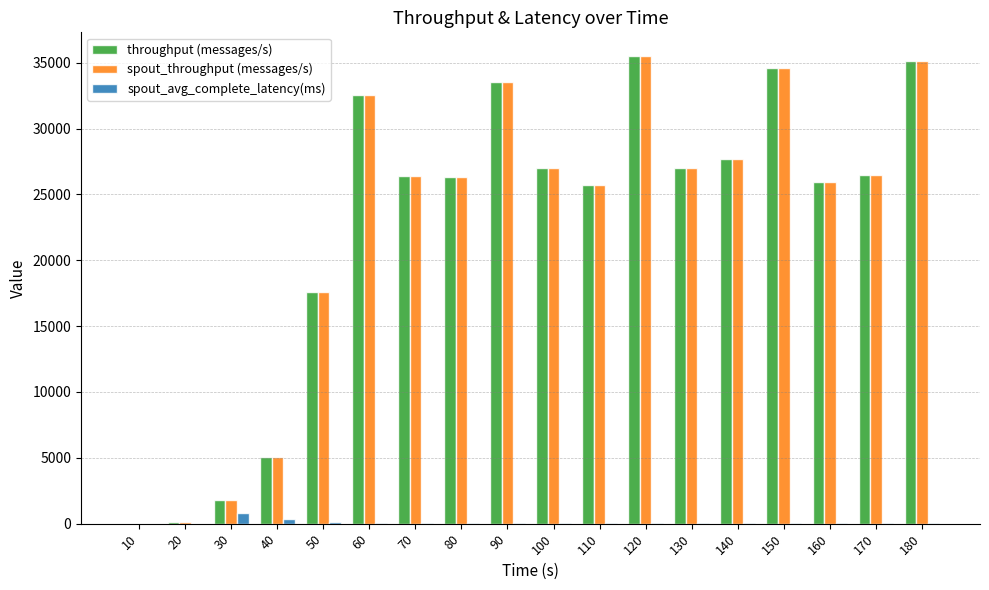

Is it true that throughput (messages/s) equals 54495.7 at 90?

False